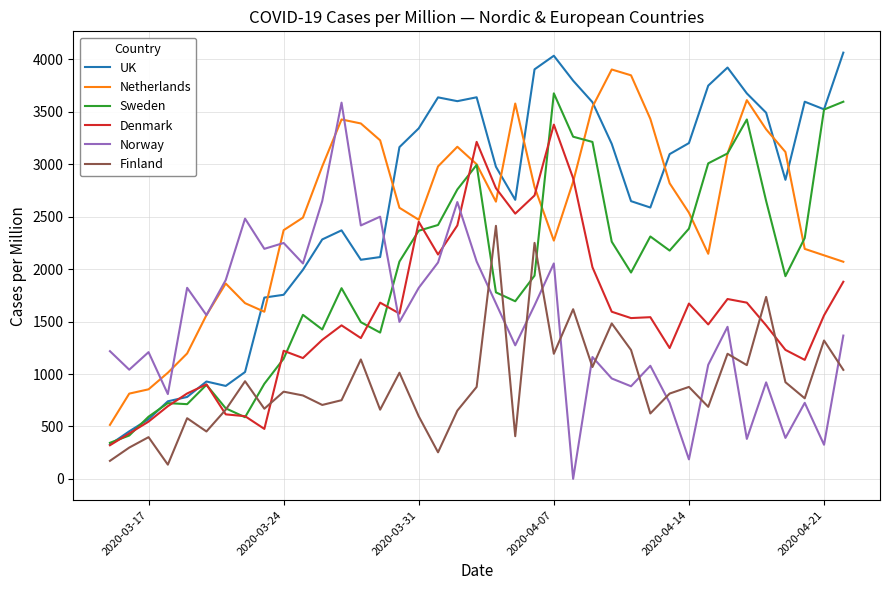

What is the maximum value for Netherlands?

3904.2